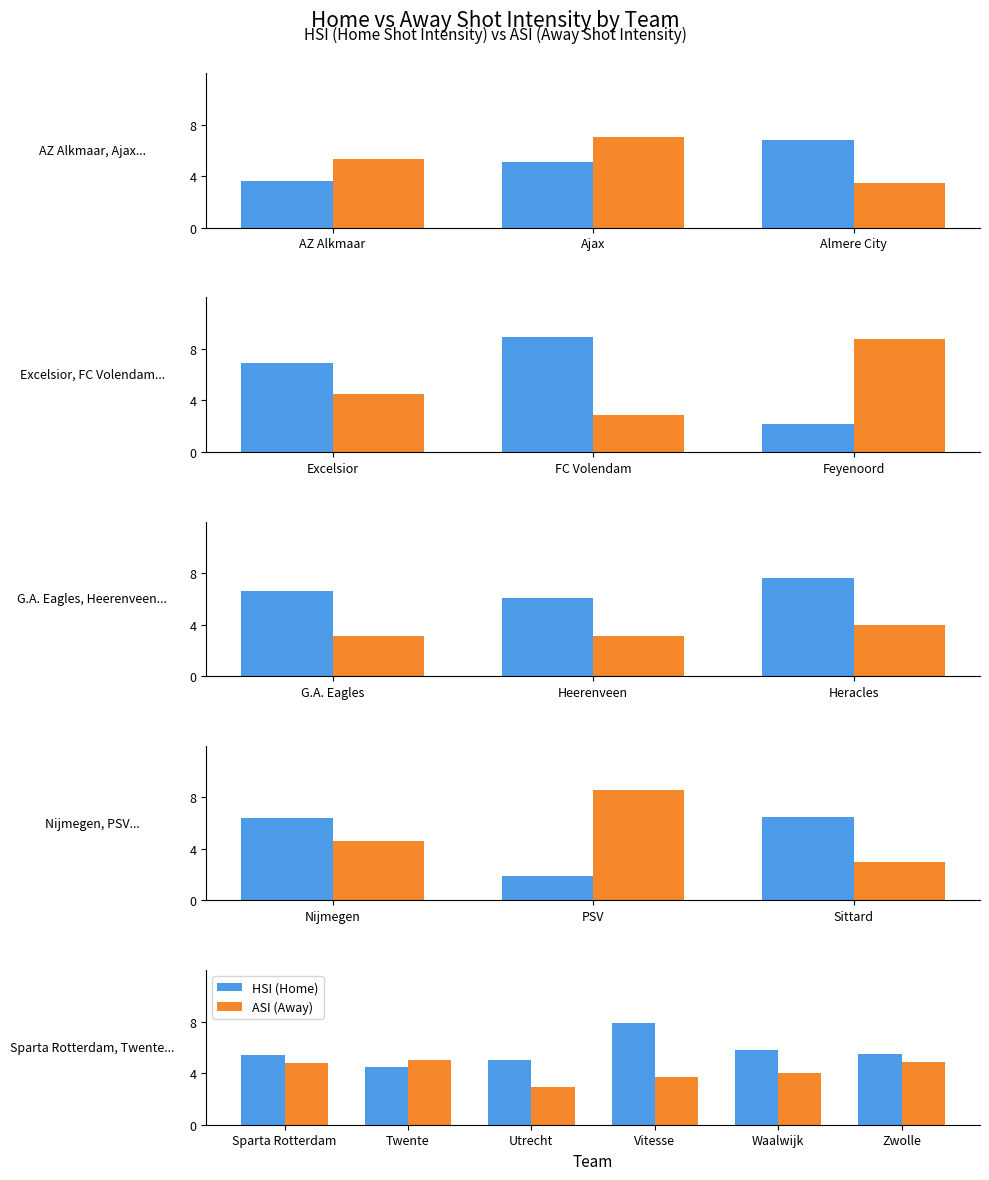

What is the minimum value for ASI (Away)?

2.9